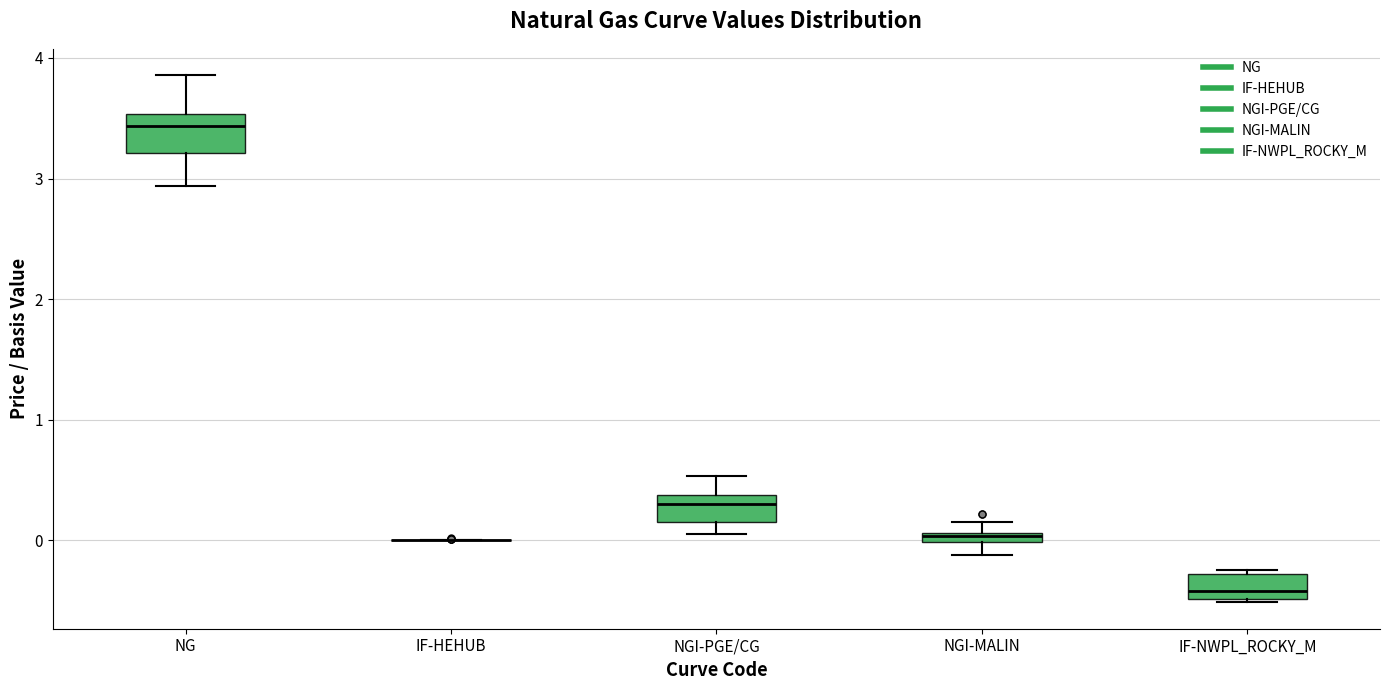

Where is the lower edge of the box for IF-NWPL_ROCKY_M on the y-axis? The values are not printed on the chart, so give them approximately, as read against the axis.

-0.5